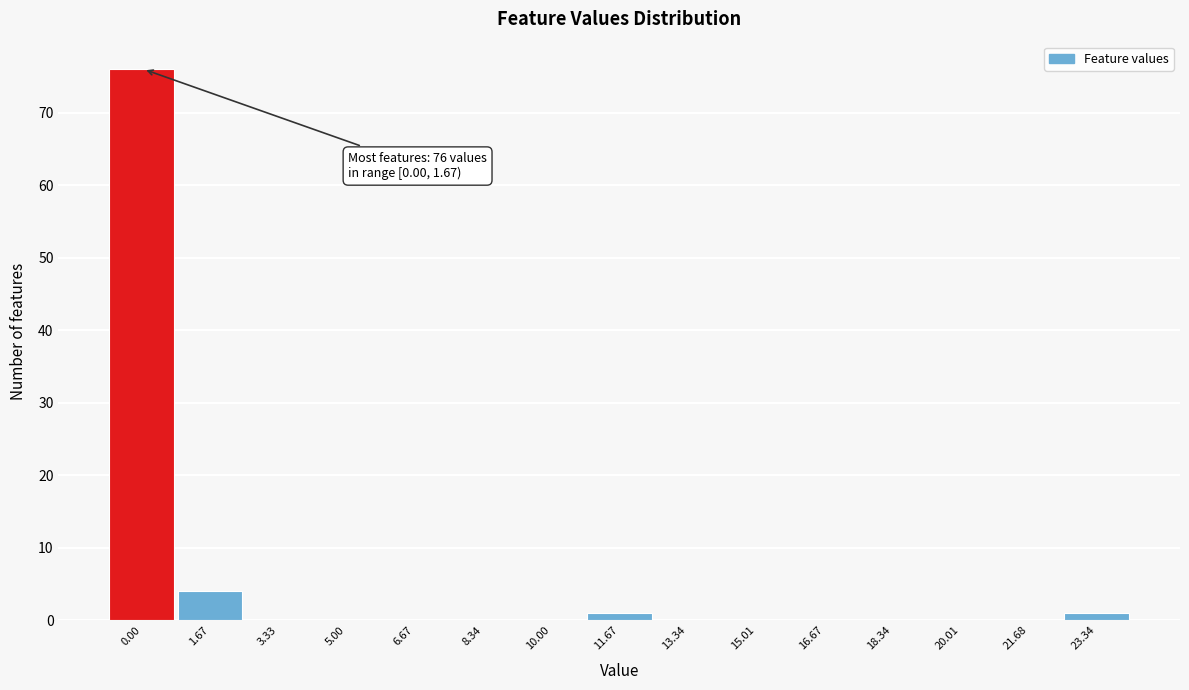

Reading right to left, transcribe all the data shown in this chart.

23.34=1	21.68=0	20.01=0	18.34=0	16.67=0	15.01=0	13.34=0	11.67=1	10.00=0	8.34=0	6.67=0	5.00=0	3.33=0	1.67=4	0.00=76